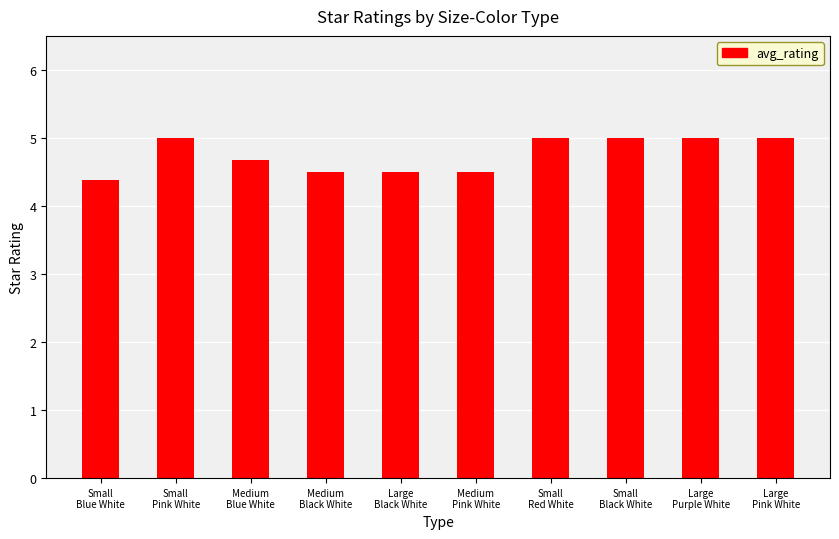

What is the sum of the values at Large
Purple White and Small
Blue White?

9.4